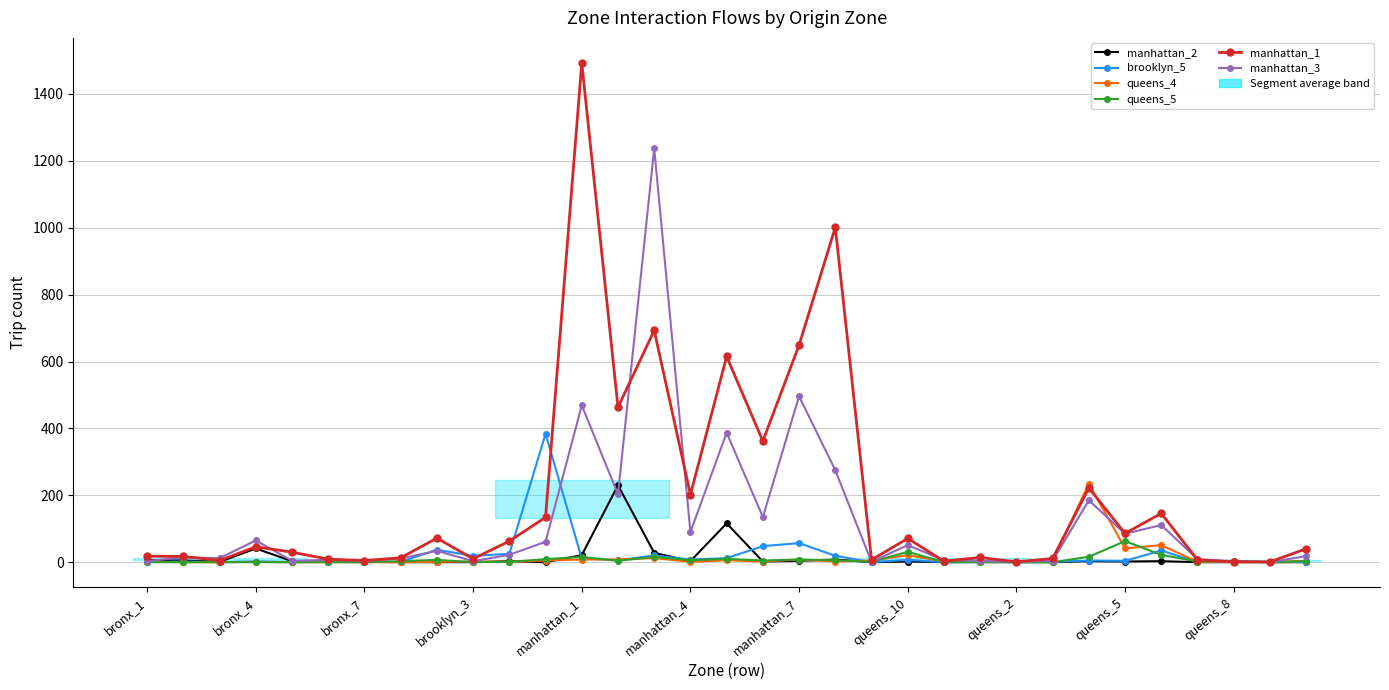

What are all the series names shown in the legend?

manhattan_2, brooklyn_5, queens_4, queens_5, manhattan_1, manhattan_3